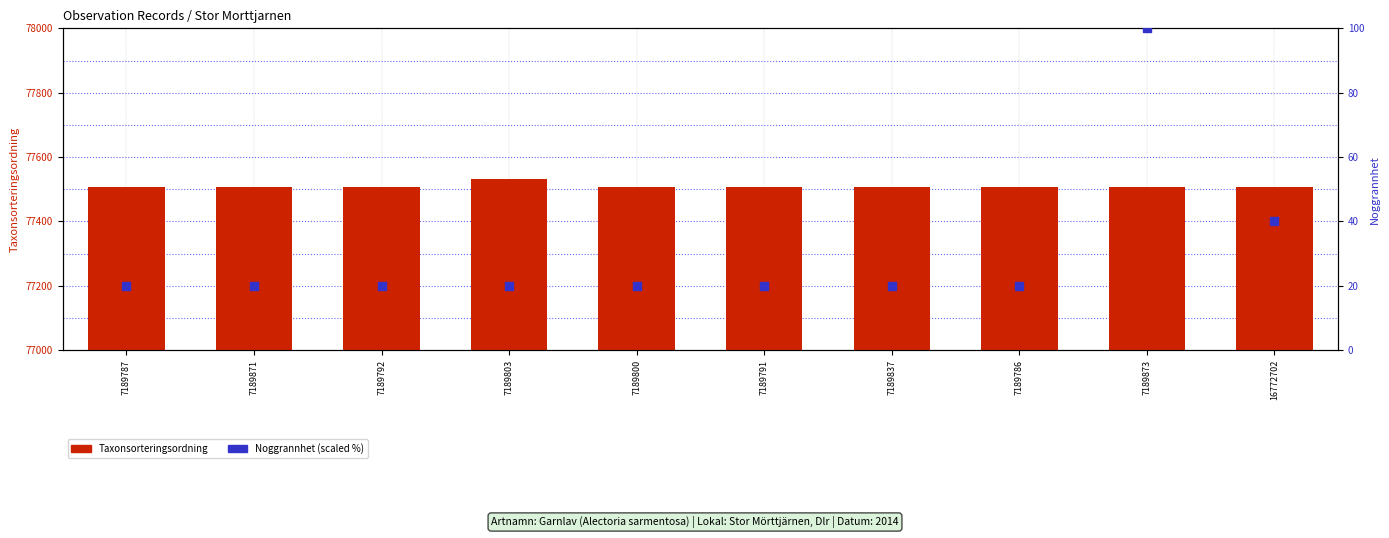

At how many categories does at least one series exceed 52811?

10